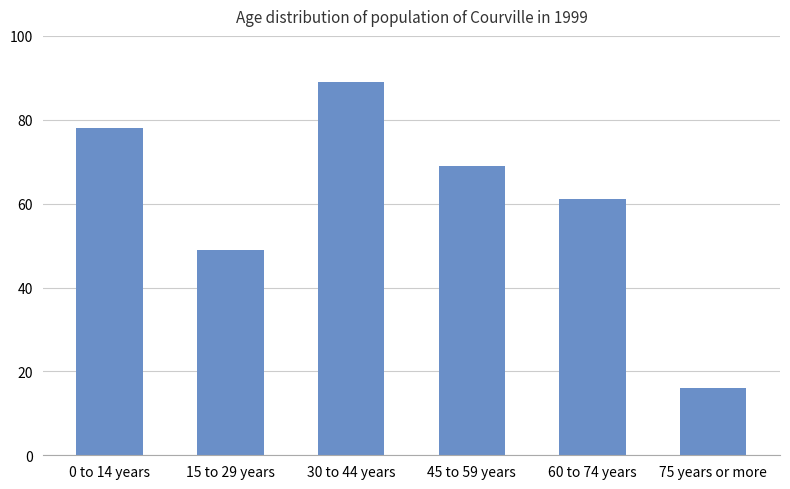

Where does the data first go above 69?

0 to 14 years